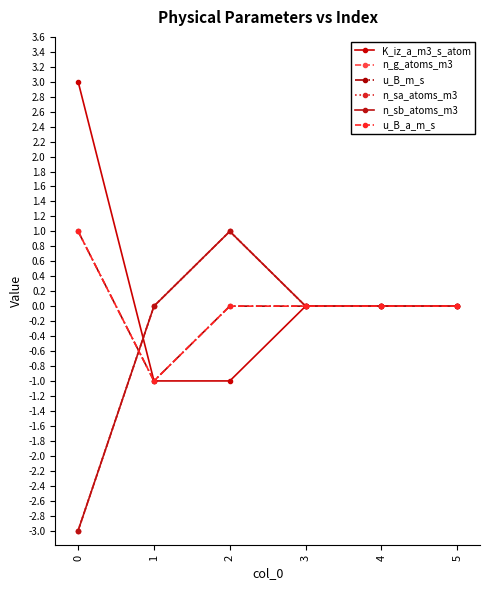

At which label does n_sb_atoms_m3 first exceed 0?

2